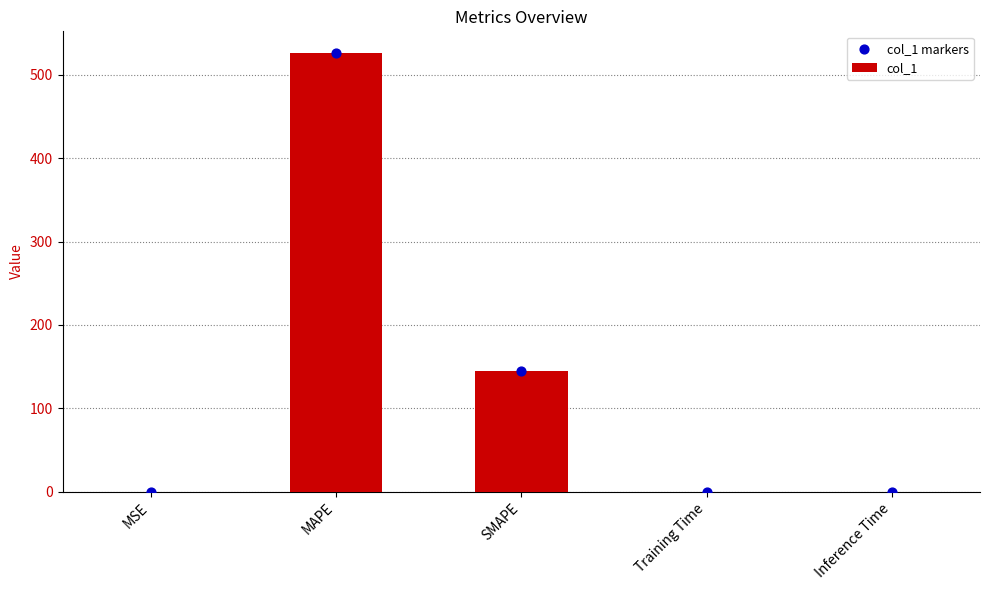

Which series has the widest spread of Y values?

col_1